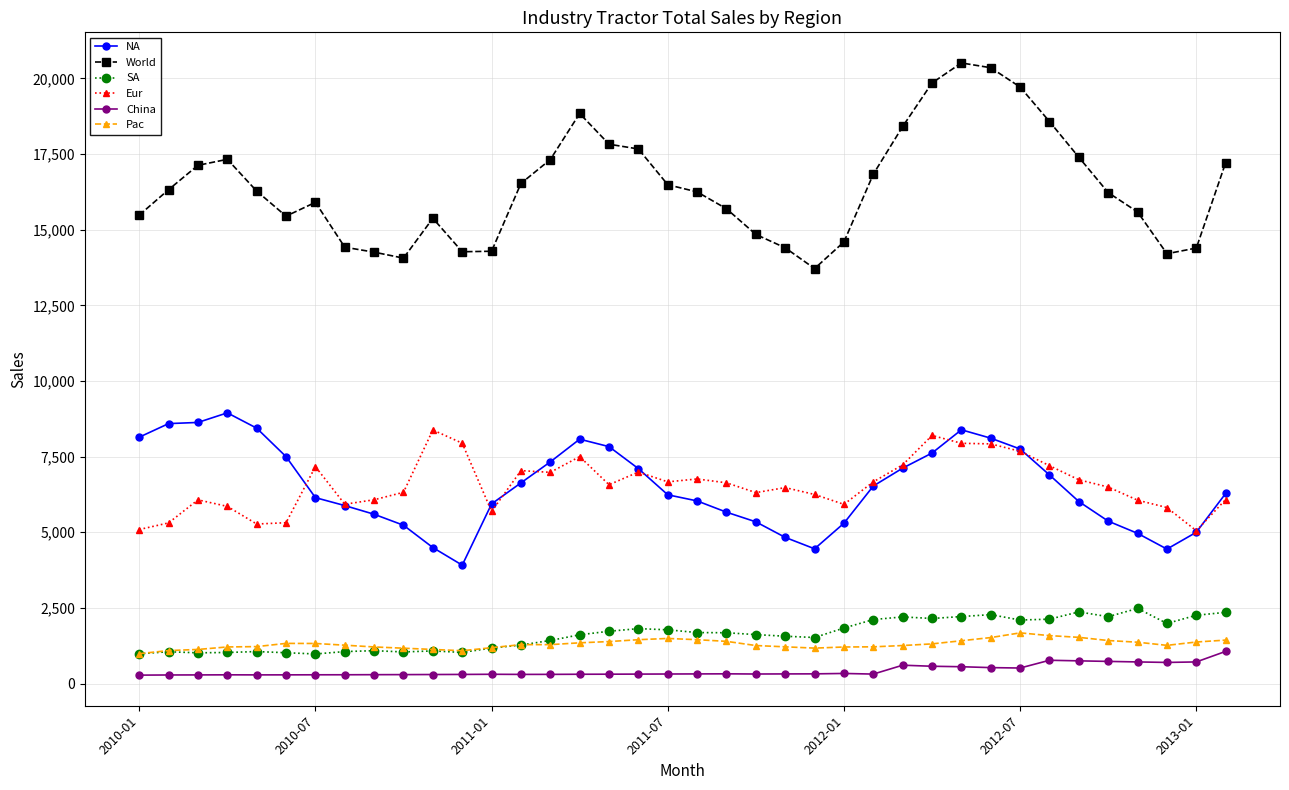

What is the greatest value displayed?

20512.7